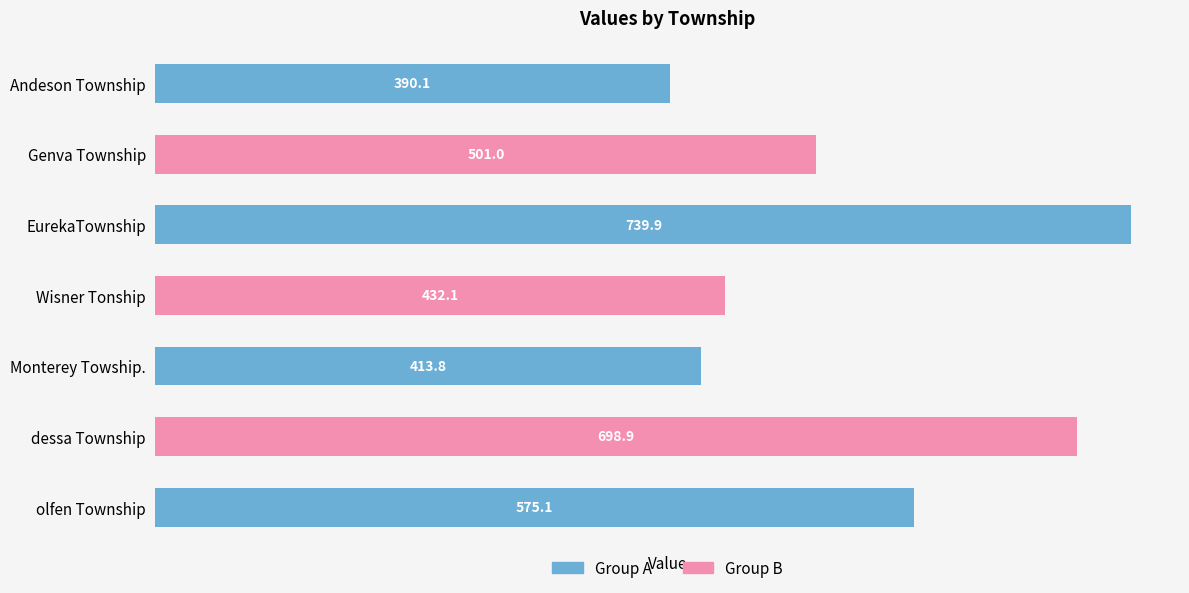

The chart shows a value of 284.6 at EurekaTownship. True or false?

False